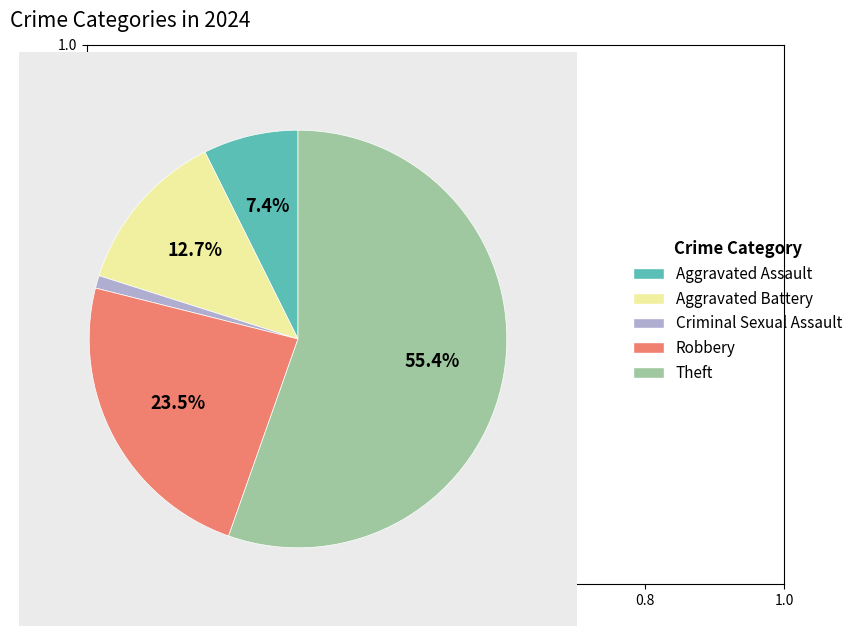

Which has a higher value, Aggravated Assault or Robbery?

Robbery